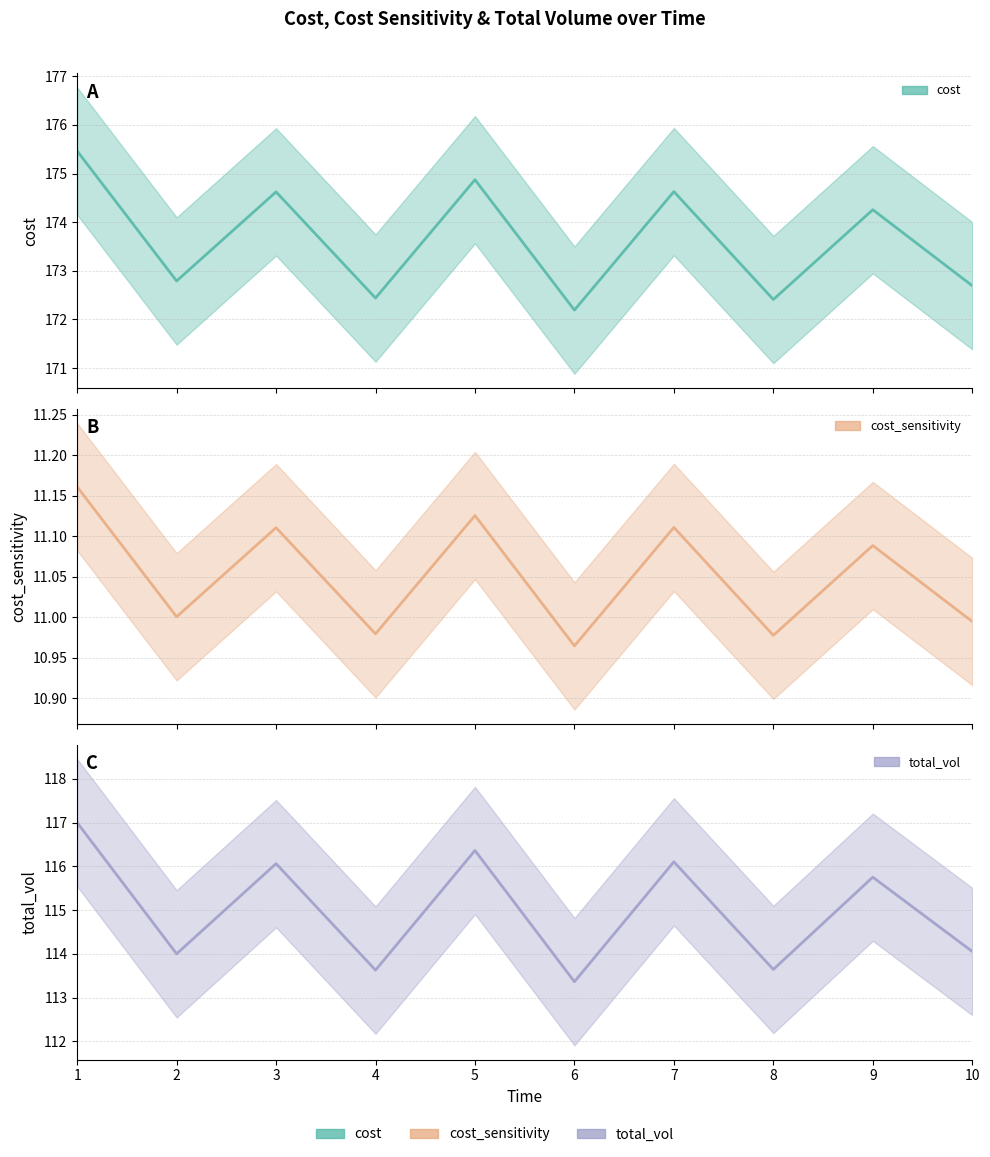

Which series changed the most between 1 and 4?

total_vol